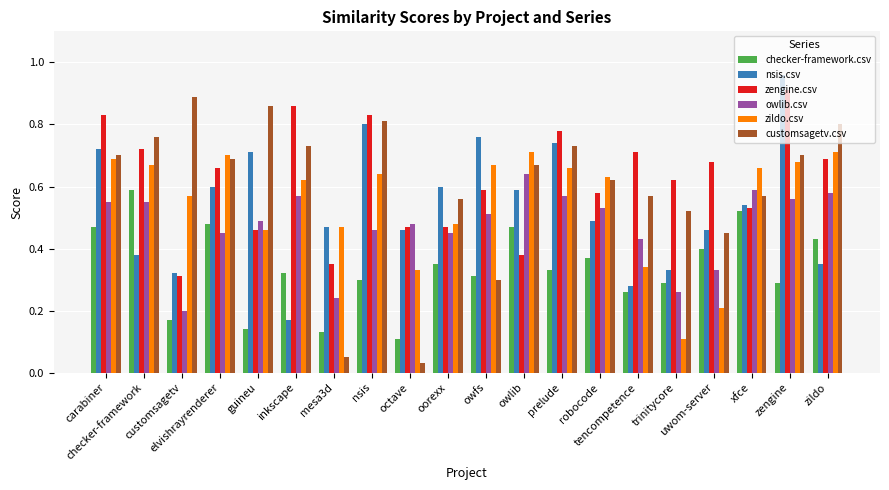

List the series in order of their peak value, highest first.

nsis.csv, zengine.csv, customsagetv.csv, zildo.csv, owlib.csv, checker-framework.csv